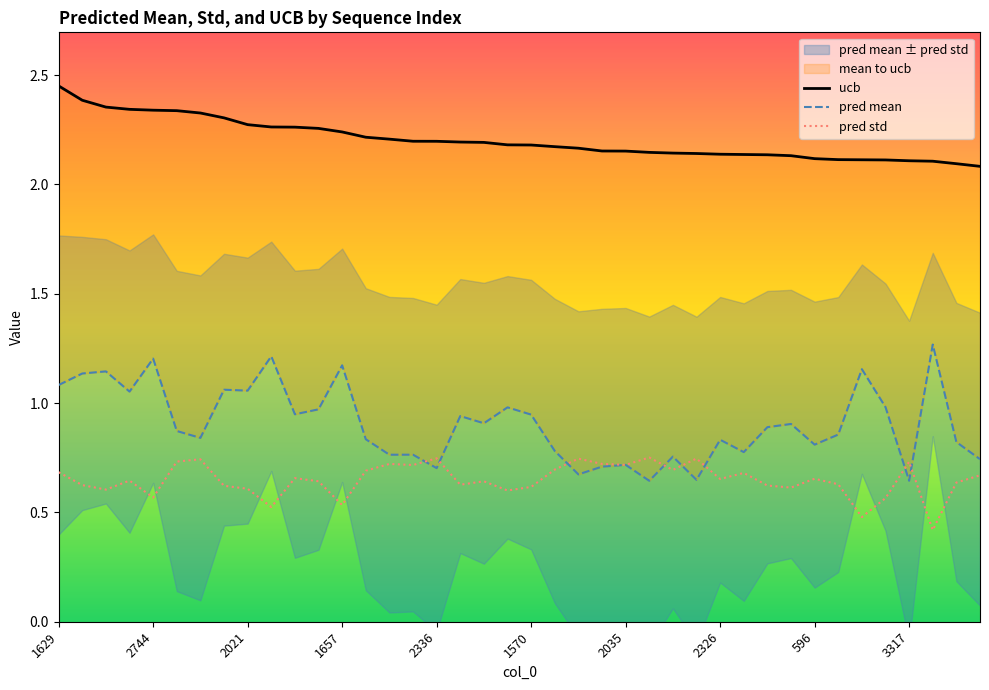

What is the minimum value for pred std?

0.4